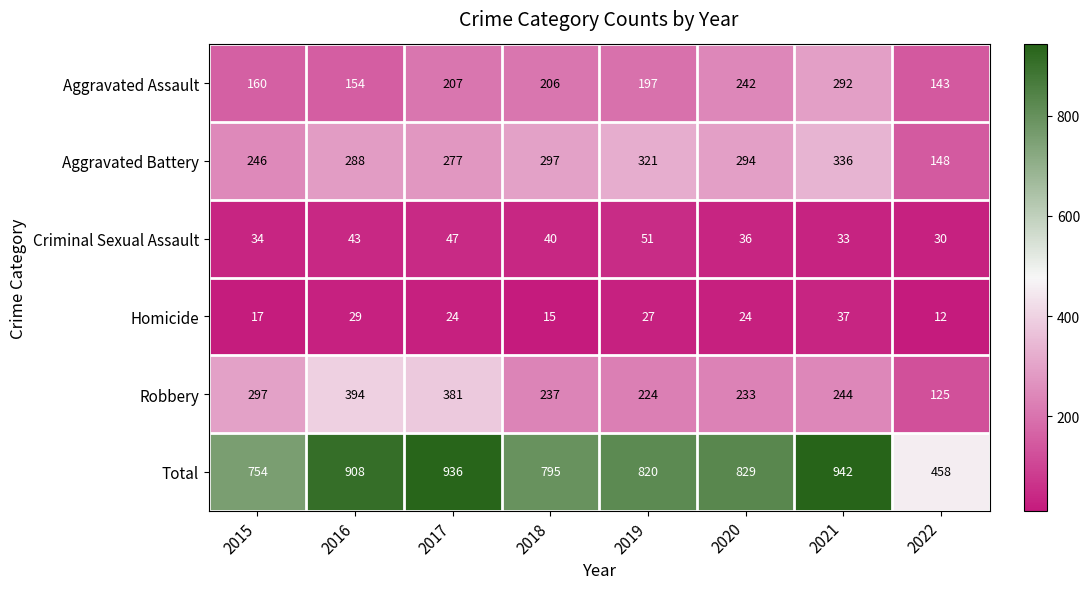

What is the spread (max minus min) of values at 2017?

912